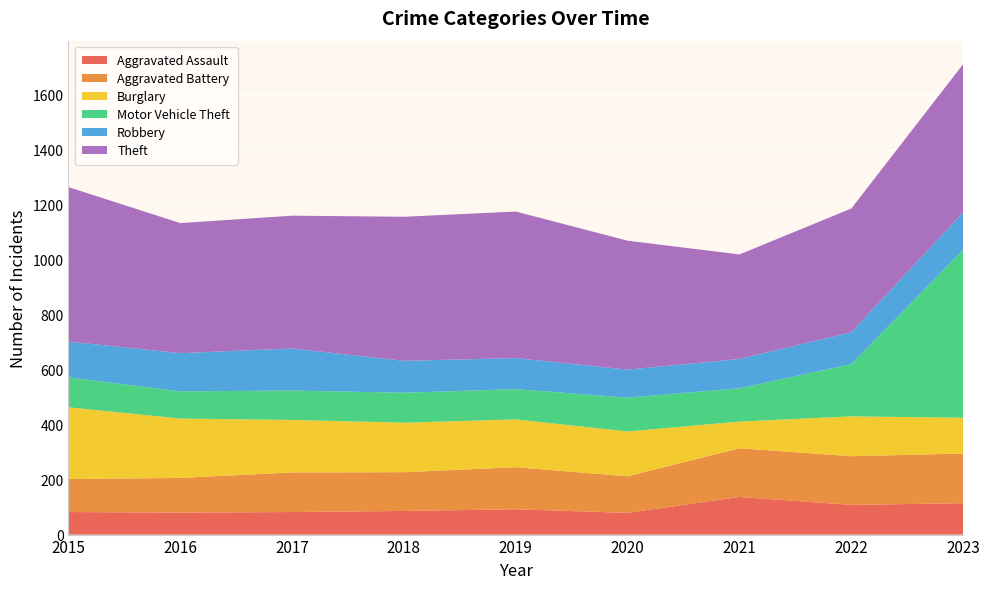

Reading right to left, list all the values displayed in this chart.

Aggravated Assault: 2023=114	2022=108	2021=137	2020=79	2019=92	2018=86	2017=82	2016=80	2015=82
Aggravated Battery: 2023=181	2022=177	2021=177	2020=133	2019=153	2018=141	2017=144	2016=126	2015=120
Burglary: 2023=130	2022=145	2021=97	2020=163	2019=174	2018=180	2017=191	2016=216	2015=261
Motor Vehicle Theft: 2023=611	2022=190	2021=121	2020=123	2019=110	2018=109	2017=107	2016=99	2015=109
Robbery: 2023=136	2022=116	2021=107	2020=102	2019=113	2018=116	2017=153	2016=139	2015=130
Theft: 2023=539	2022=450	2021=380	2020=469	2019=533	2018=524	2017=483	2016=473	2015=562